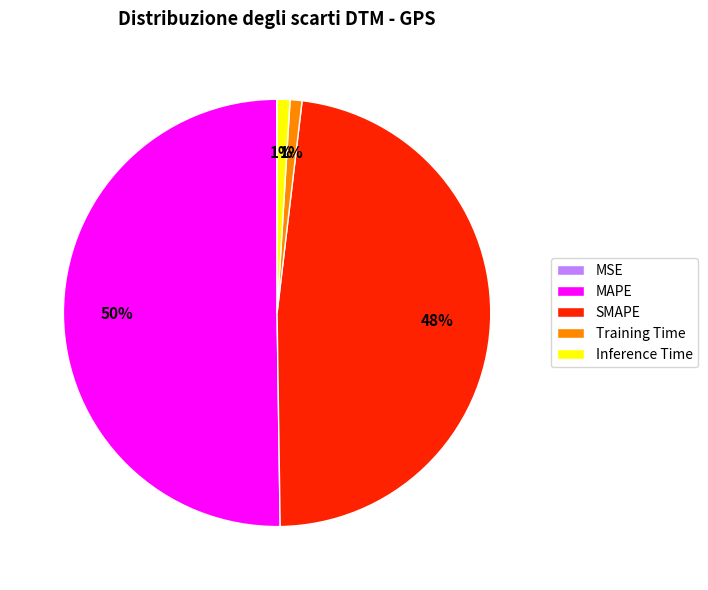

Which slice is the largest?

MAPE